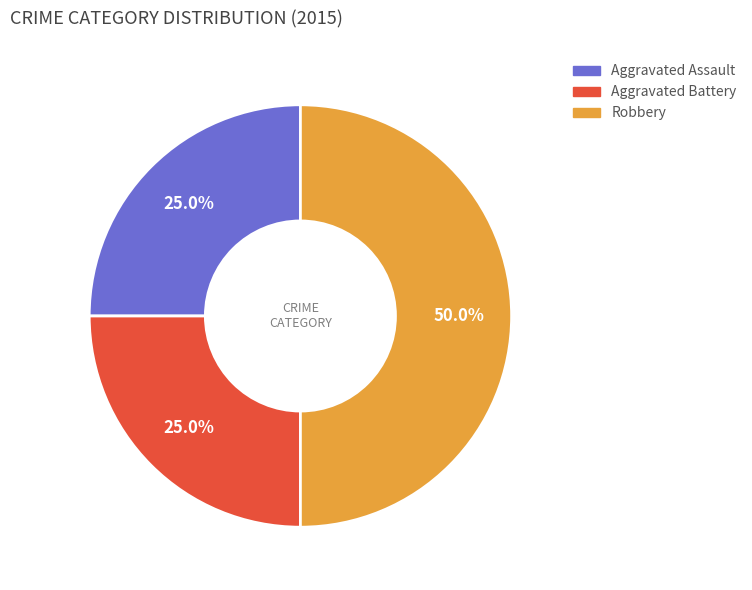

What is the total percentage of Aggravated Assault and Robbery?

75.0%